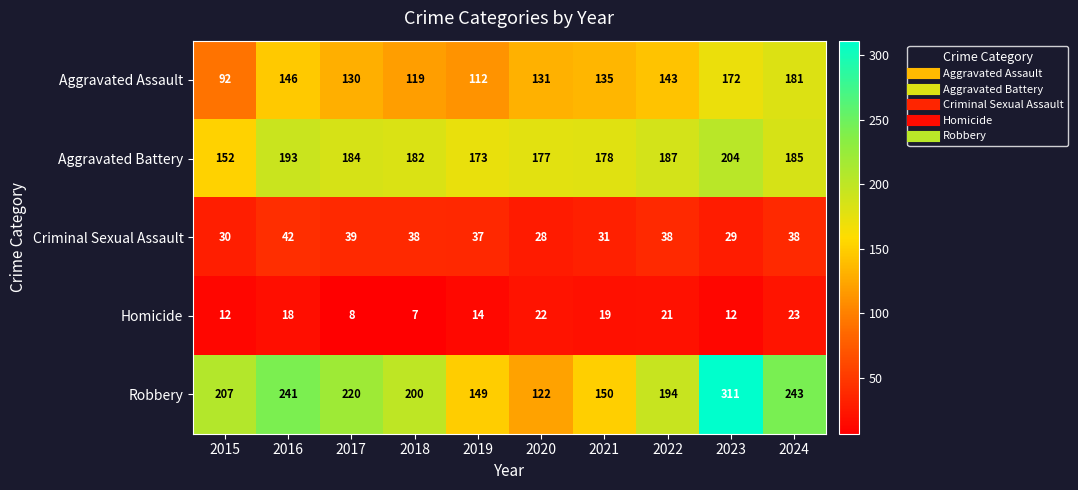

List the series in order of their peak value, lowest first.

Homicide, Criminal Sexual Assault, Aggravated Assault, Aggravated Battery, Robbery